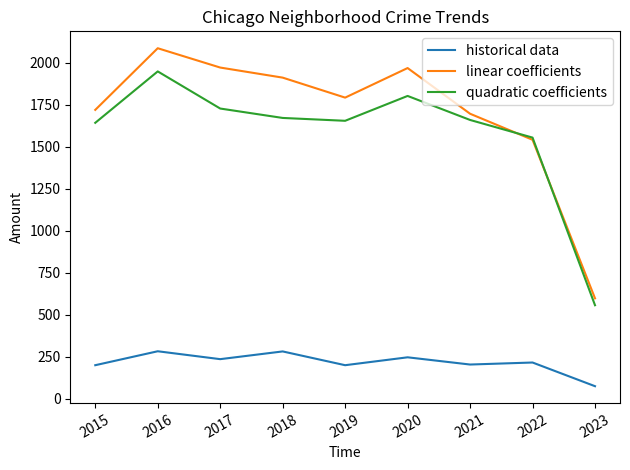

How many lines are shown in the chart?

3